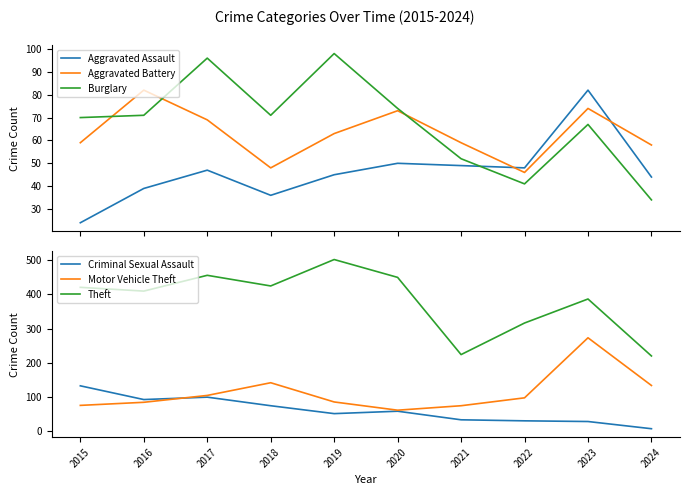

Between which two adjacent categories do Motor Vehicle Theft and Criminal Sexual Assault first intersect?

2016 and 2017